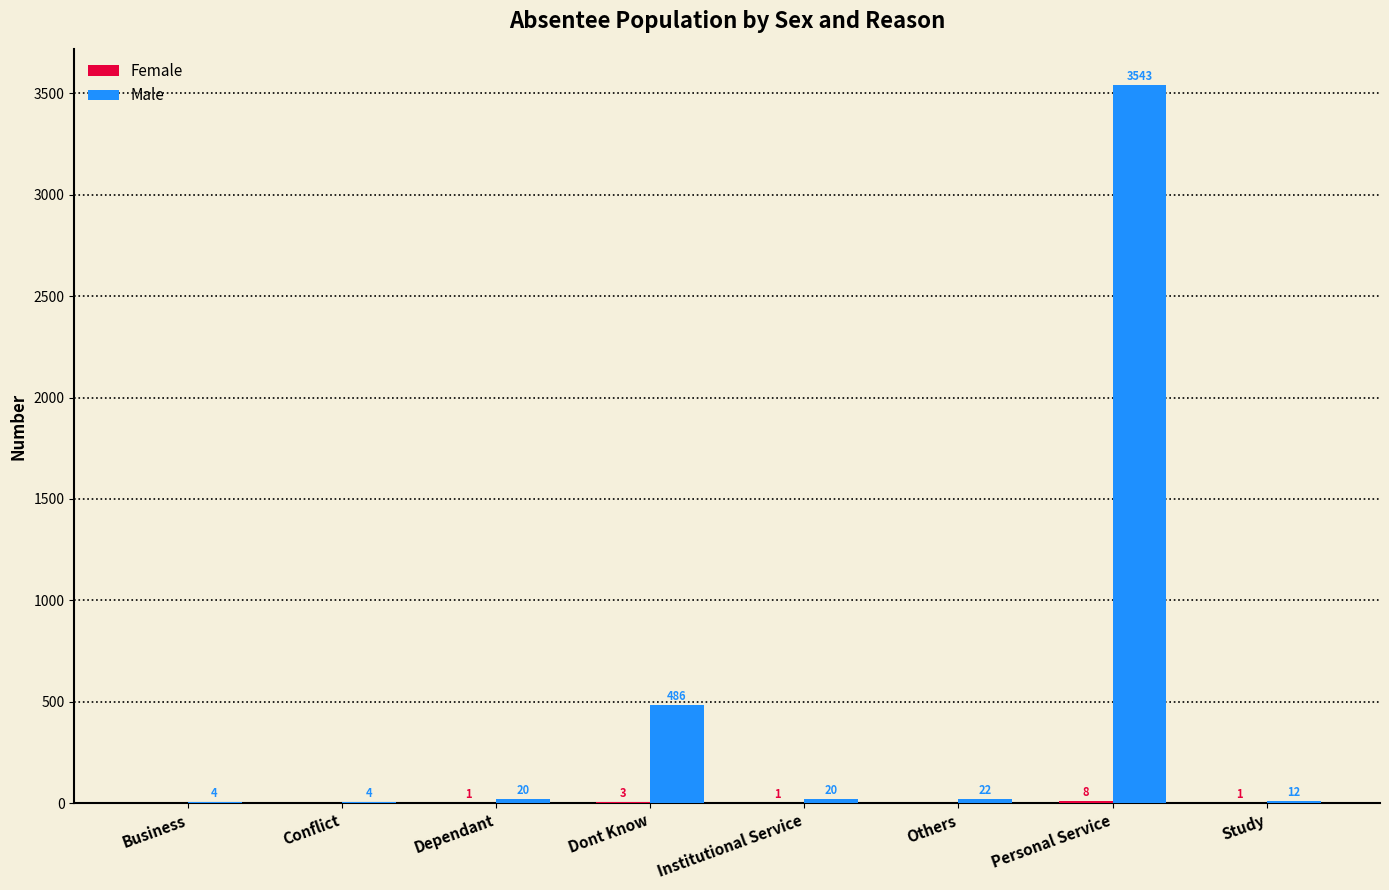

Which series changed the most between Dependant and Study?

Male